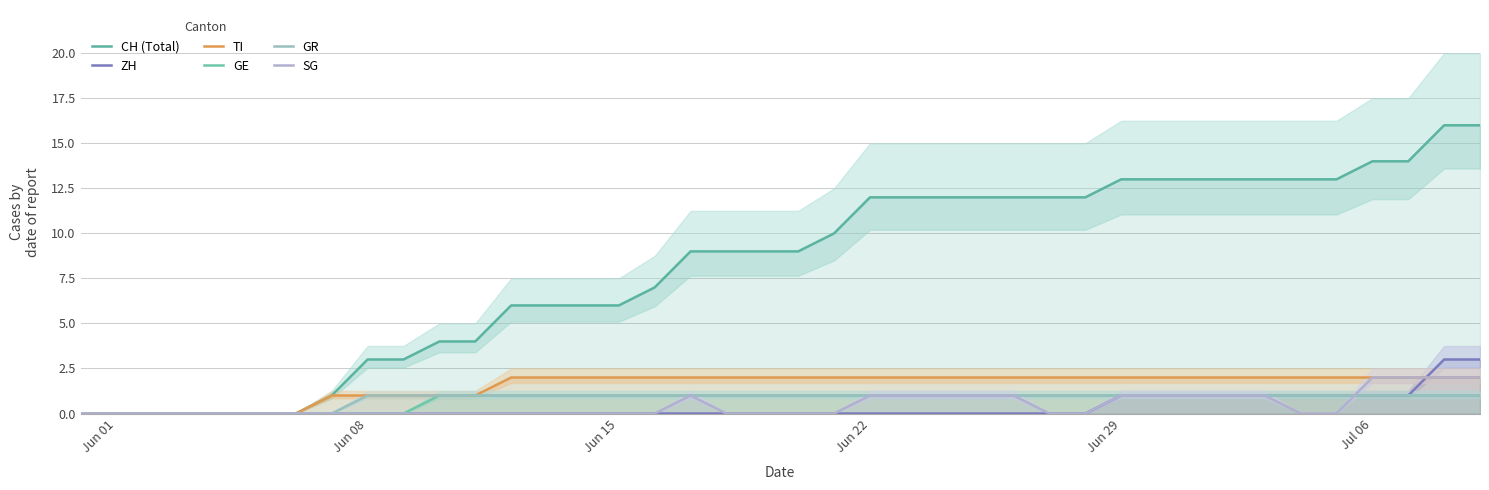

How many lines are shown in the chart?

6